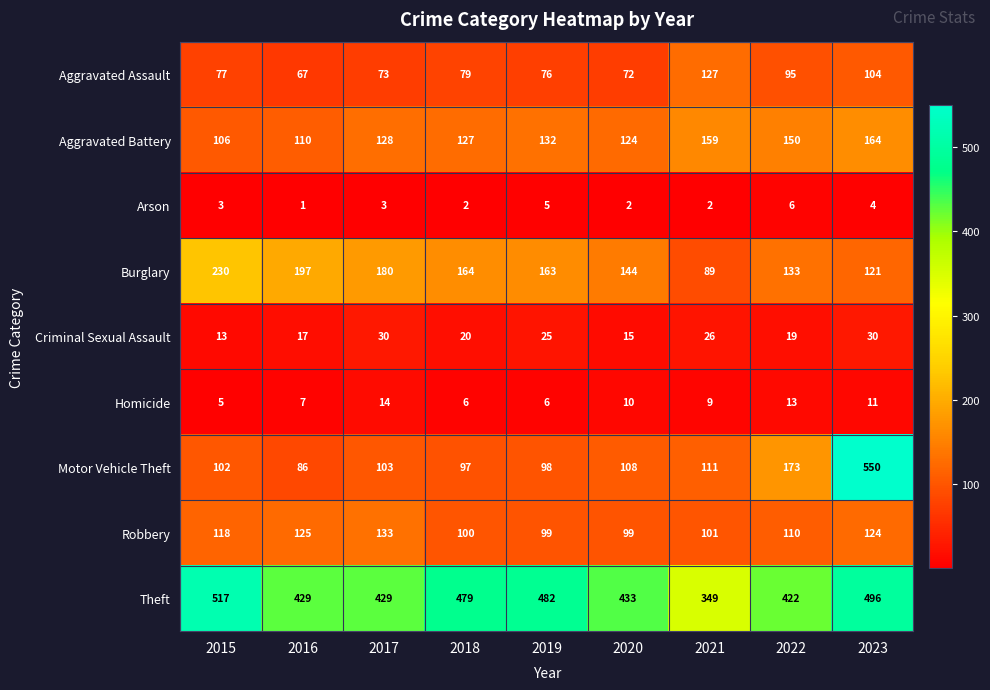

How many categories are shown in the chart?

9